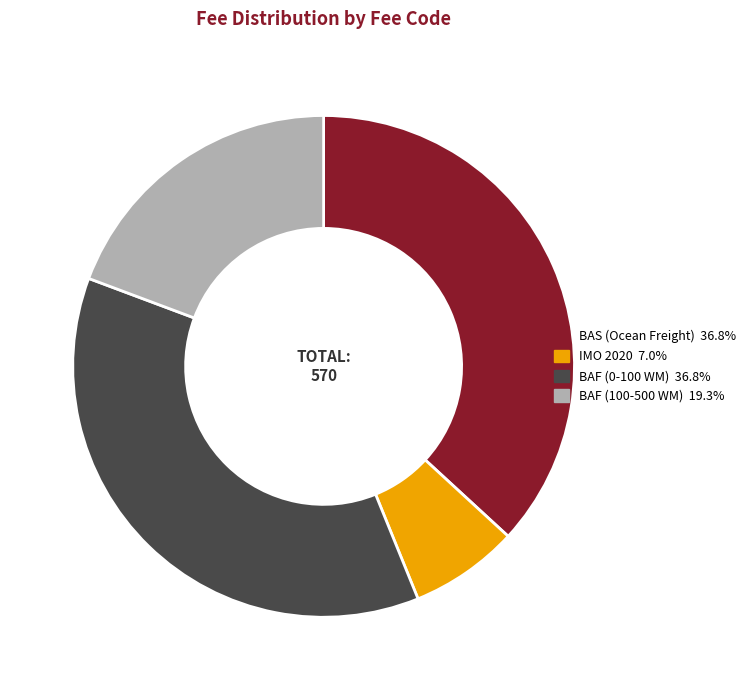

What is the smallest slice in the pie chart?

IMO 2020